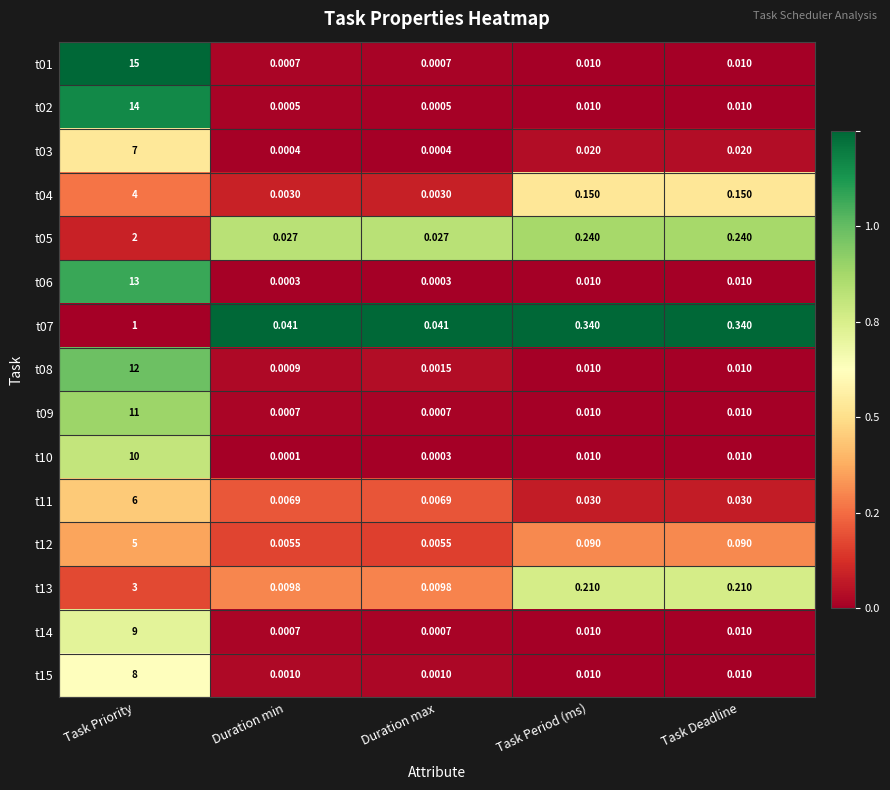

At which category is the sum across all series the highest?

Task Priority